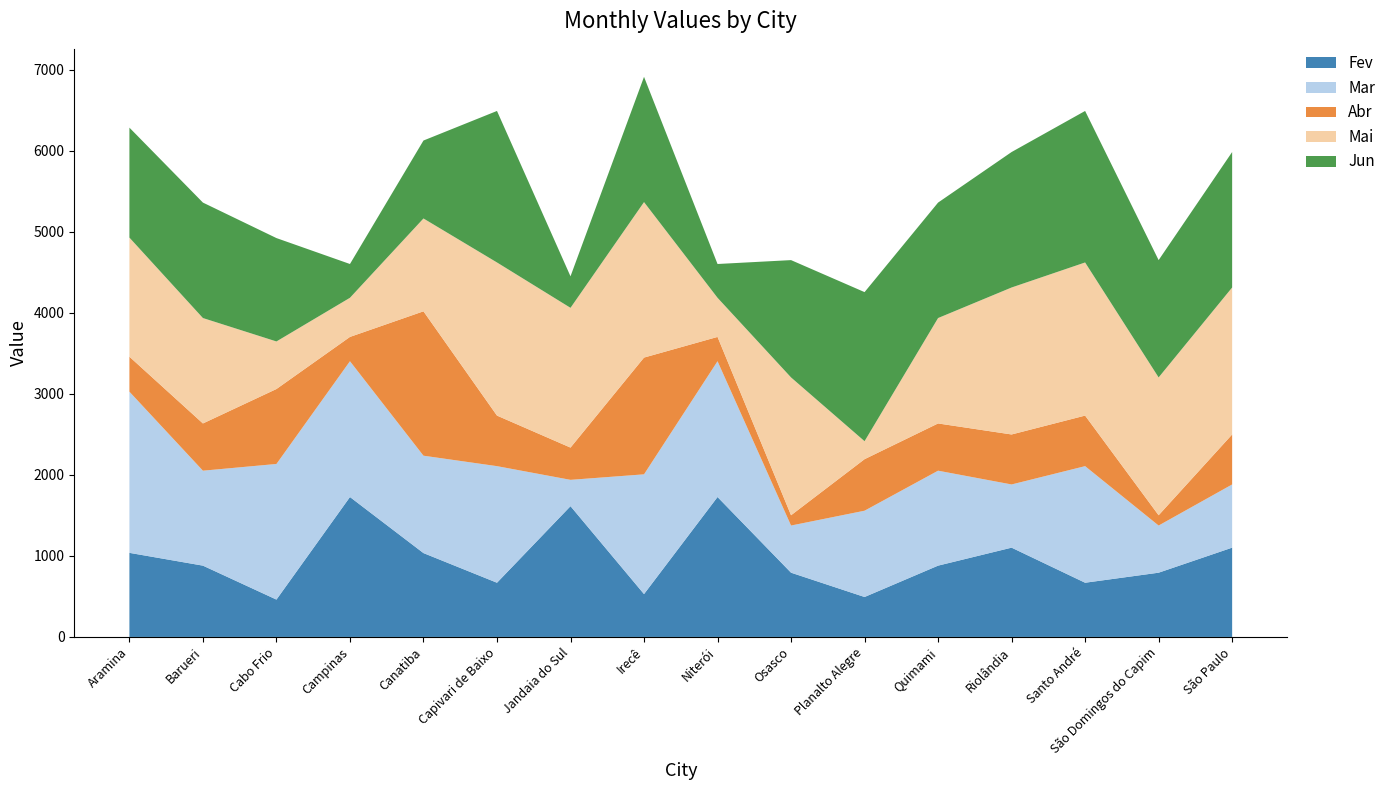

Reading left to right, list all the values displayed in this chart.

Fev: 1038	880	461	1727	1035	669	1614	529	1727	793	493	880	1102	669	793	1102
Mar: 1989	1172	1674	1676	1202	1439	325	1478	1676	582	1065	1172	780	1439	582	780
Abr: 432	583	925	300	1782	624	398	1441	300	127	636	583	617	624	127	617
Mai: 1470	1301	587	483	1146	1890	1725	1919	483	1701	222	1301	1814	1890	1701	1814
Jun: 1357	1425	1276	417	962	1870	389	1546	417	1448	1840	1425	1672	1870	1448	1672